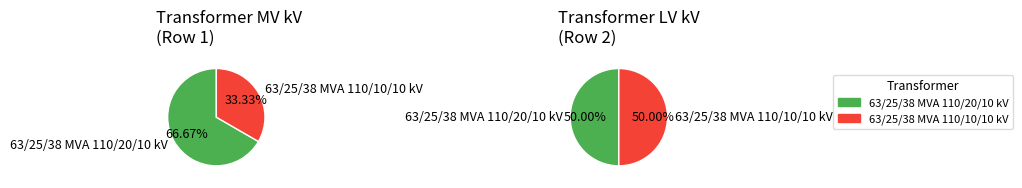

Which category has the biggest portion of the pie?

63/25/38 MVA 110/20/10 kV